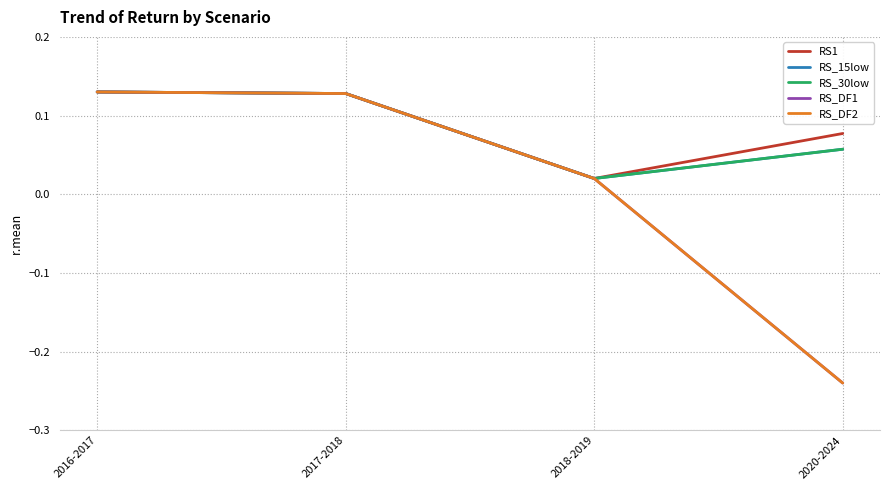

Does the chart display data point markers on the line(s)?

No